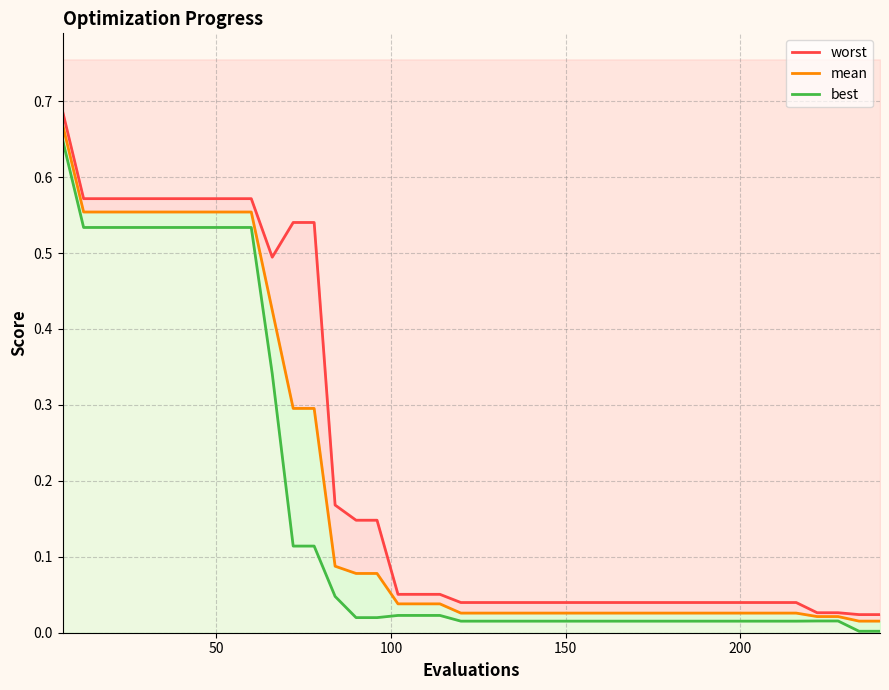

True or false: worst and best cross at least once.

False